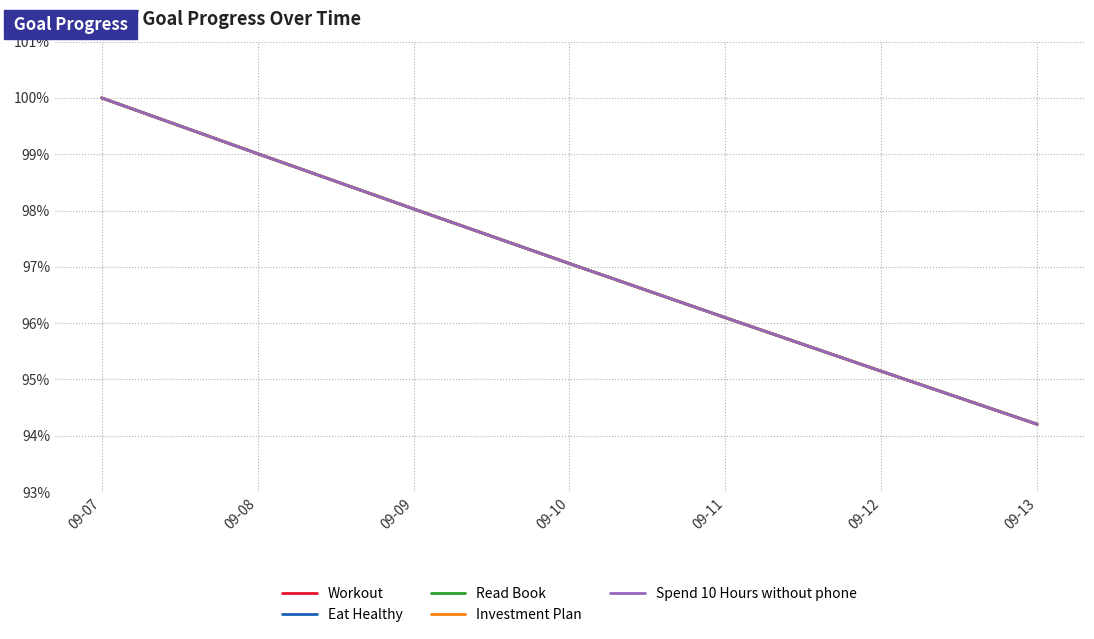

Which series has the widest spread of values?

Workout